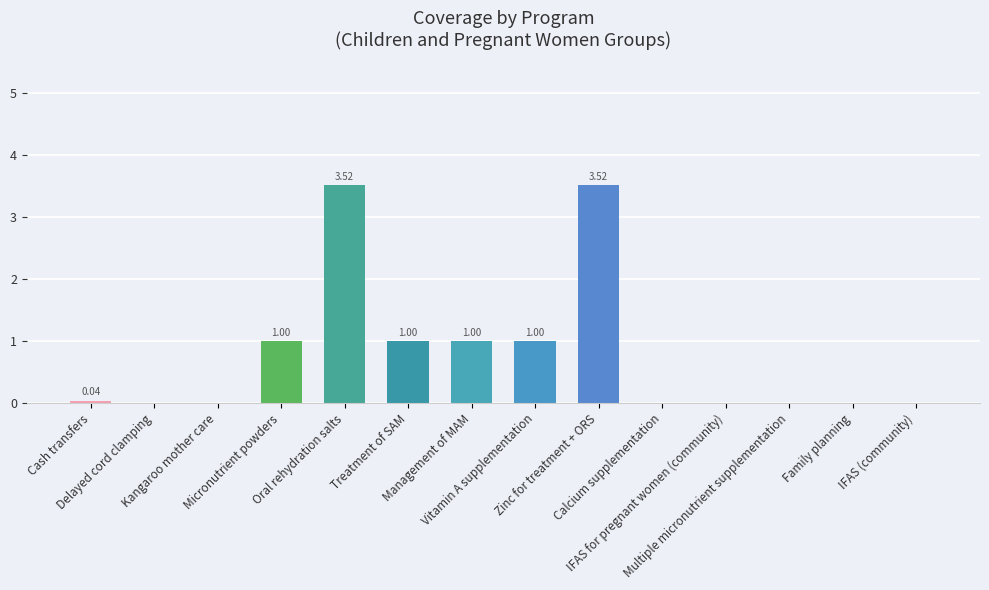

What is the sum of all values?

11.1